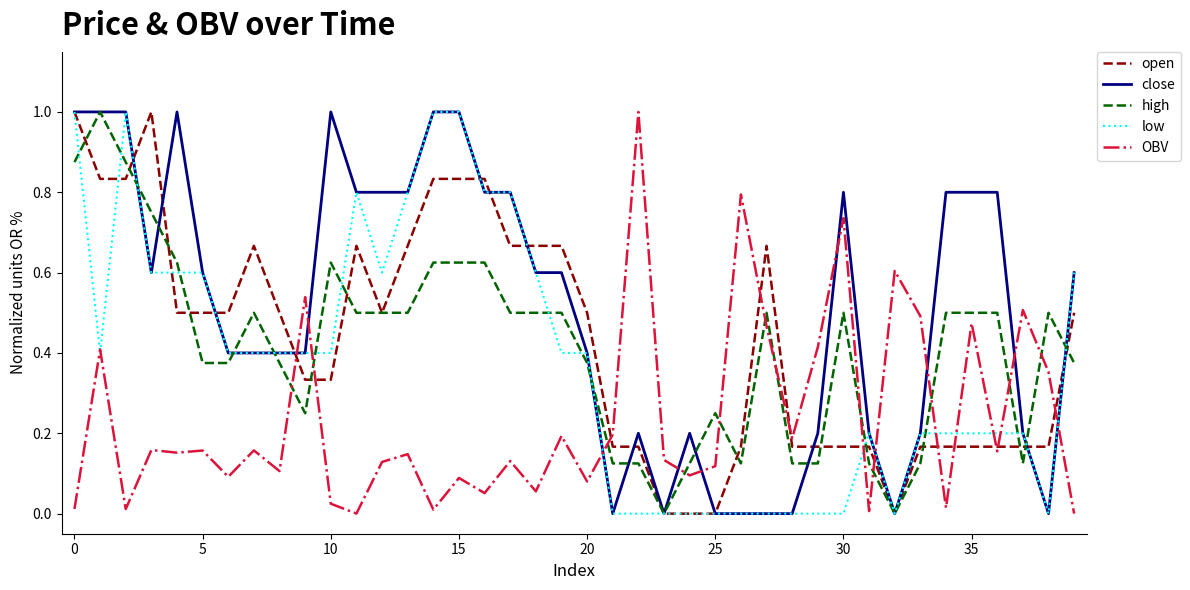

How many lines are shown in the chart?

5